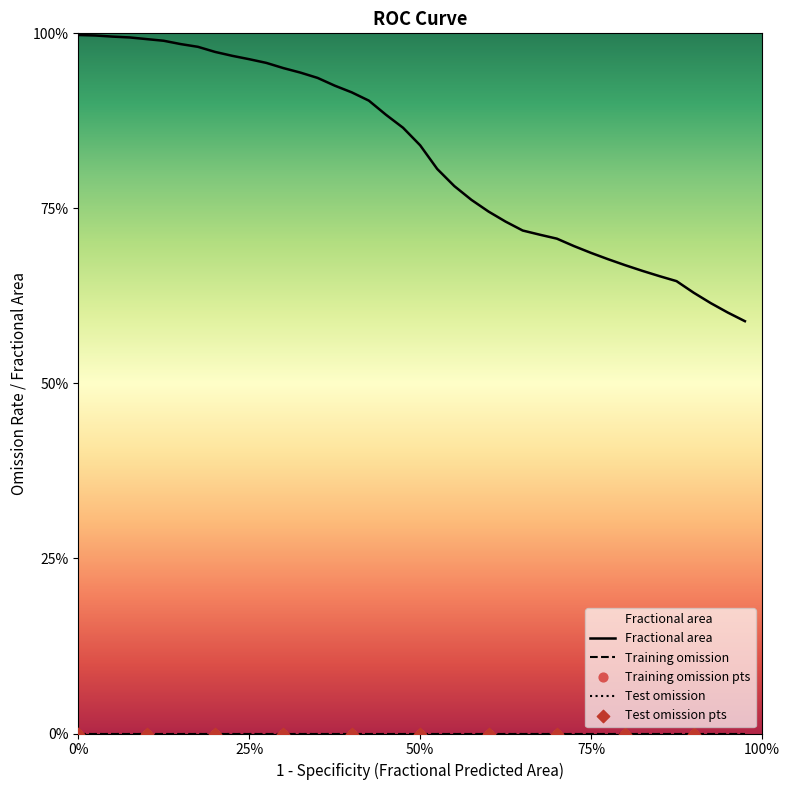

Which series reaches the maximum Y coordinate?

Fractional area